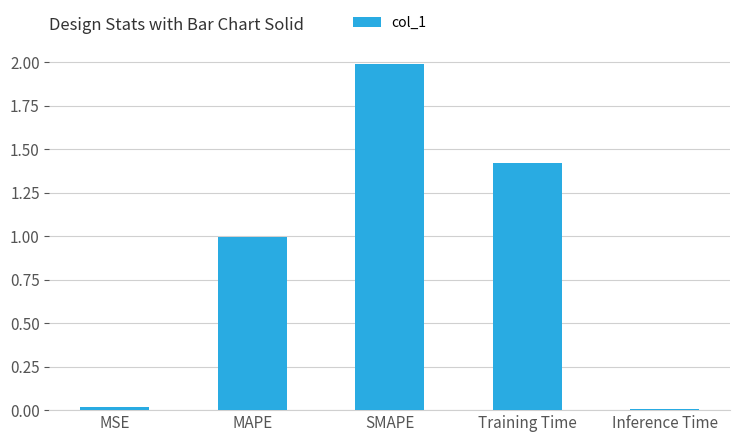

What is the greatest value displayed?

2.0